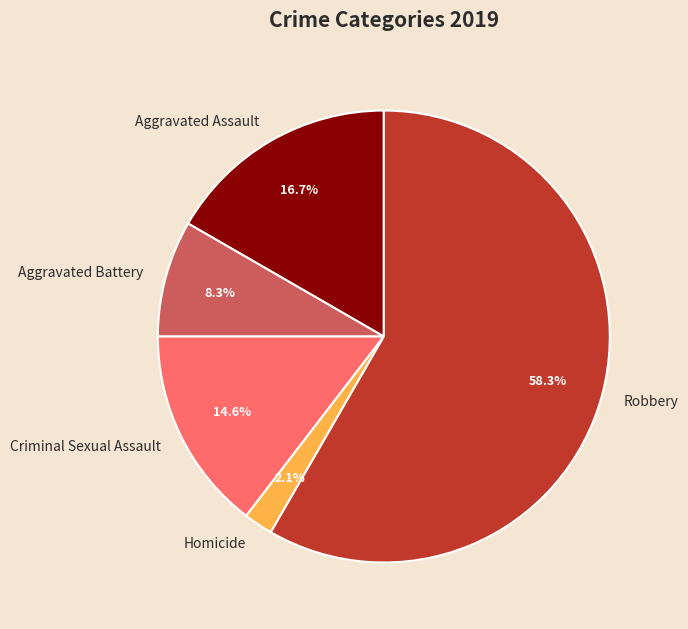

Does Robbery represent more than half of the total?

Yes